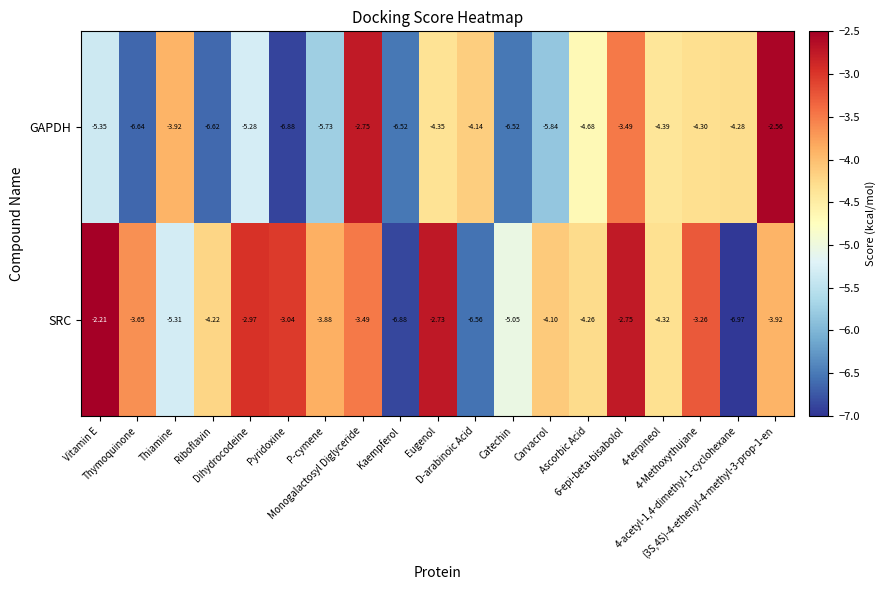

Which series has the widest spread of values?

SRC